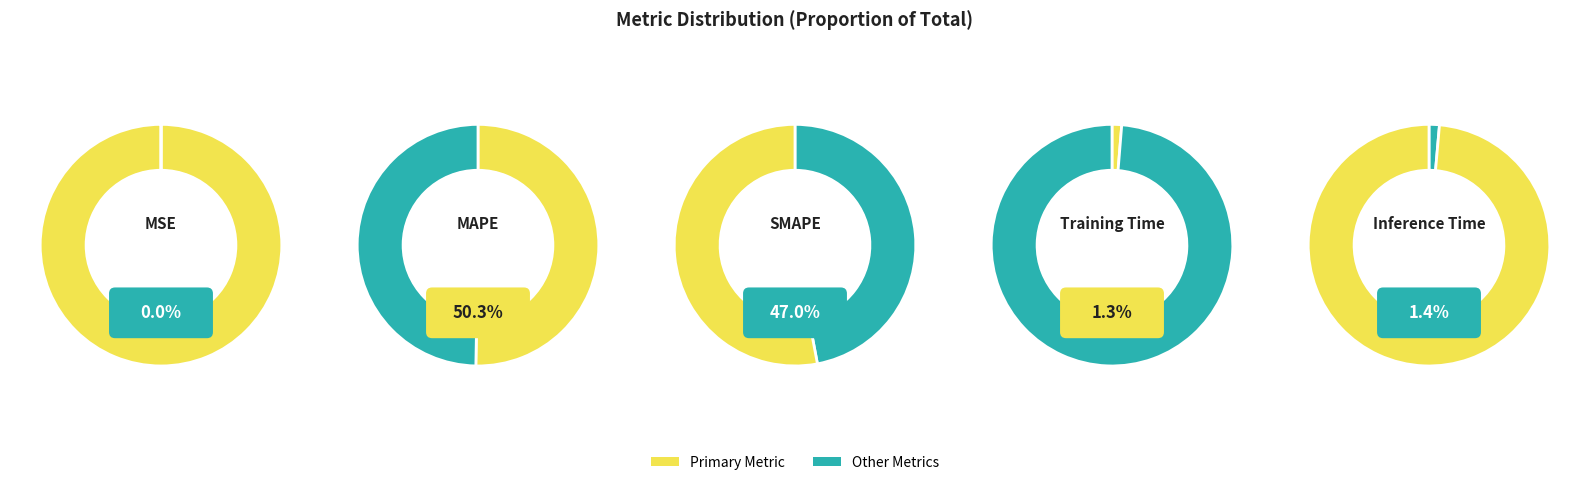

To the nearest percent, what is the difference between the SMAPE and MSE slice percentages?

47%